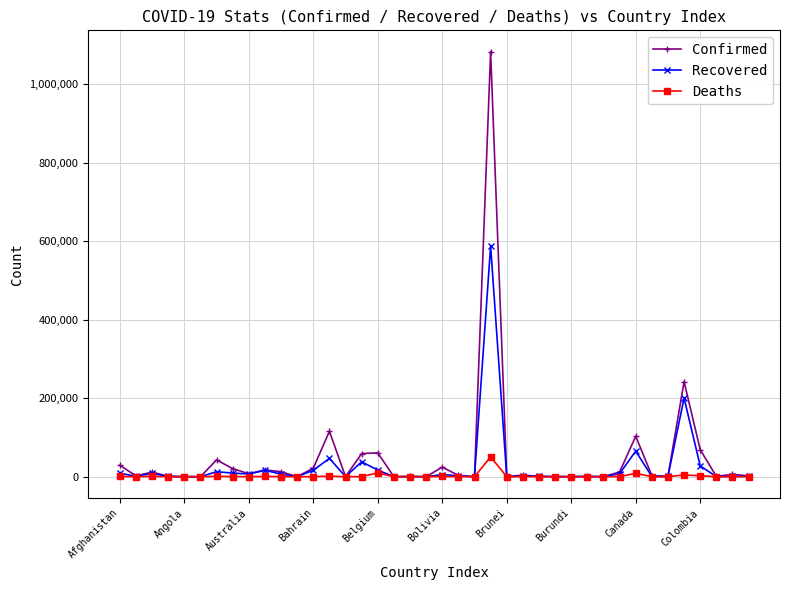

Is this an area chart (filled region under the line)?

No